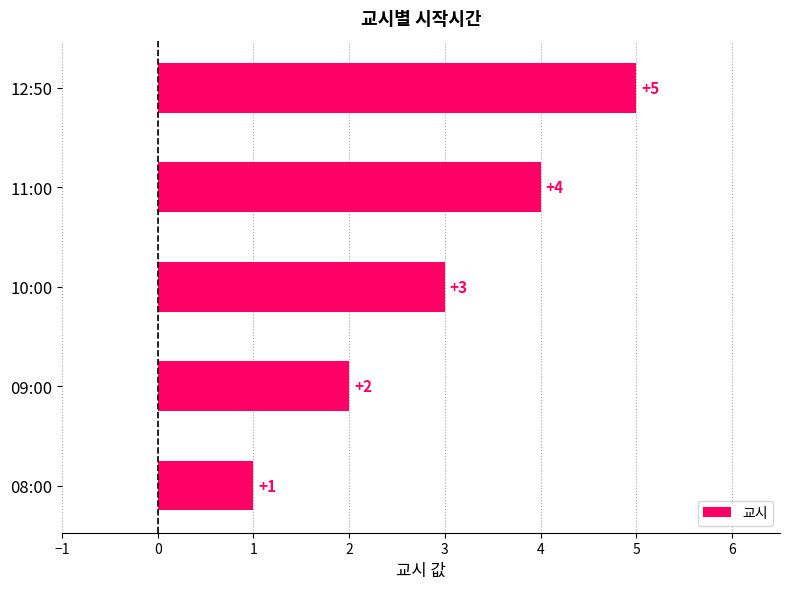

What is the difference between the maximum and minimum values?

4